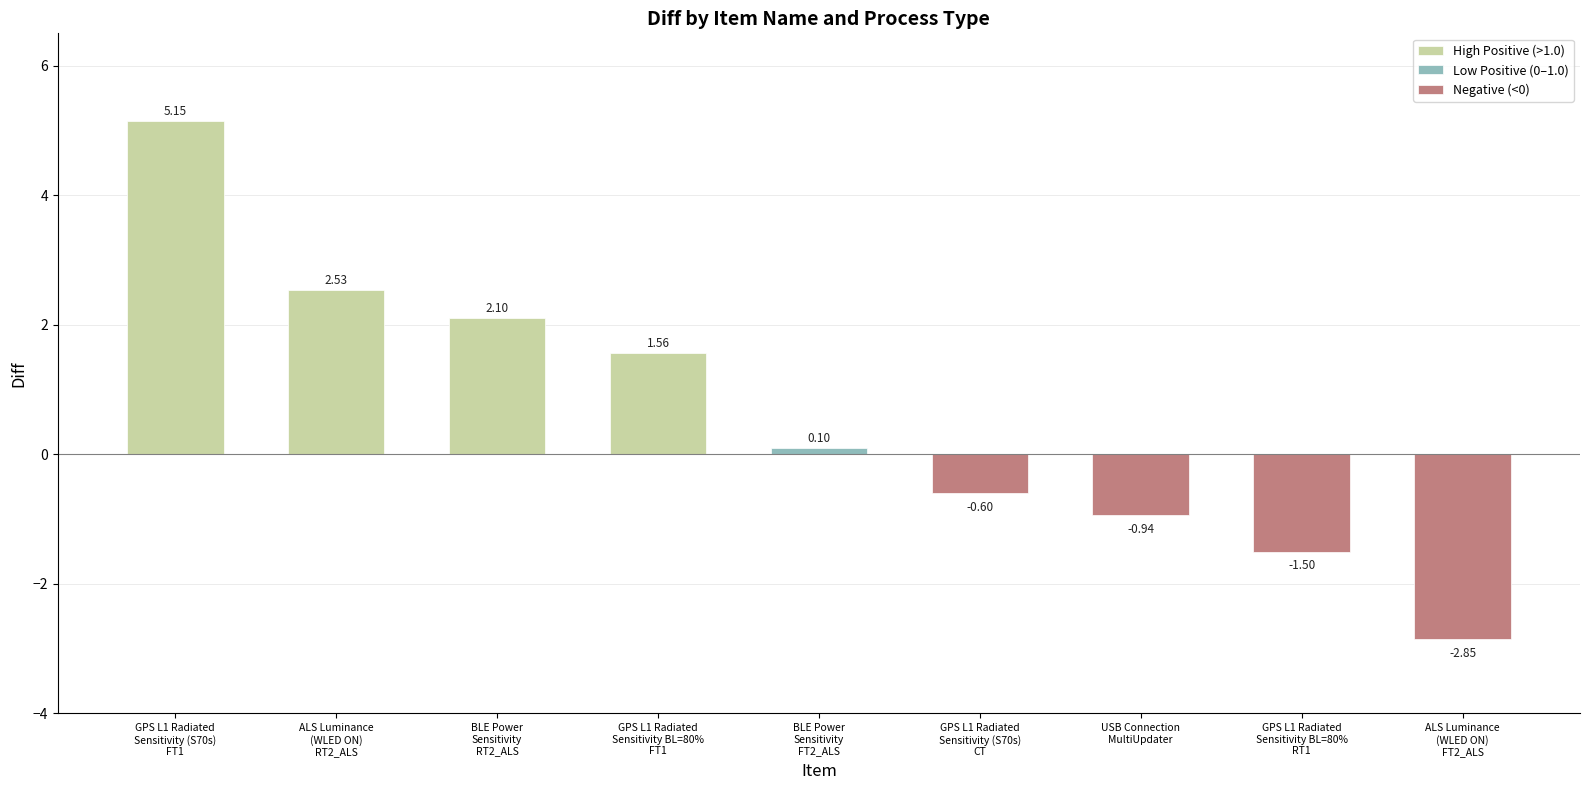

The value of Negative (<0) at BLE Power
Sensitivity
RT2_ALS is 1.9. True or false?

False